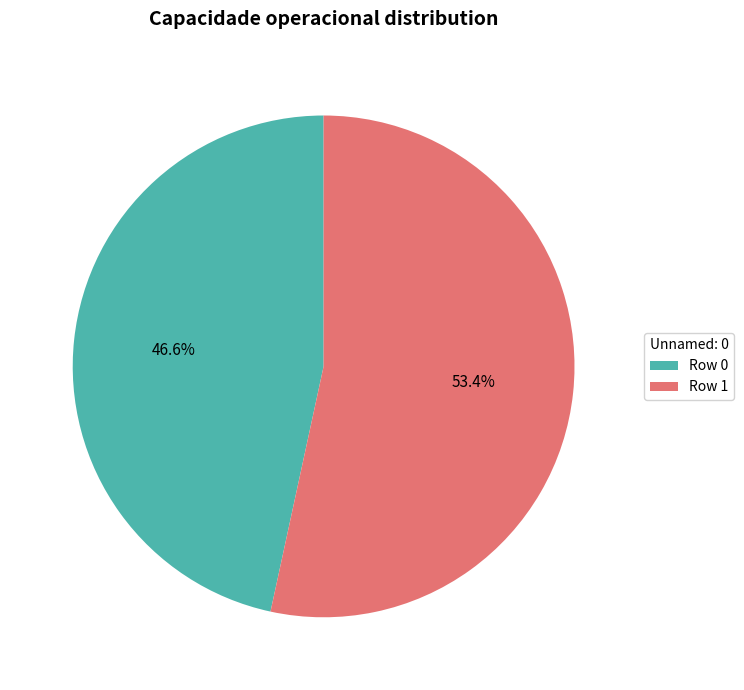

Is Row 0 the majority of the pie?

No